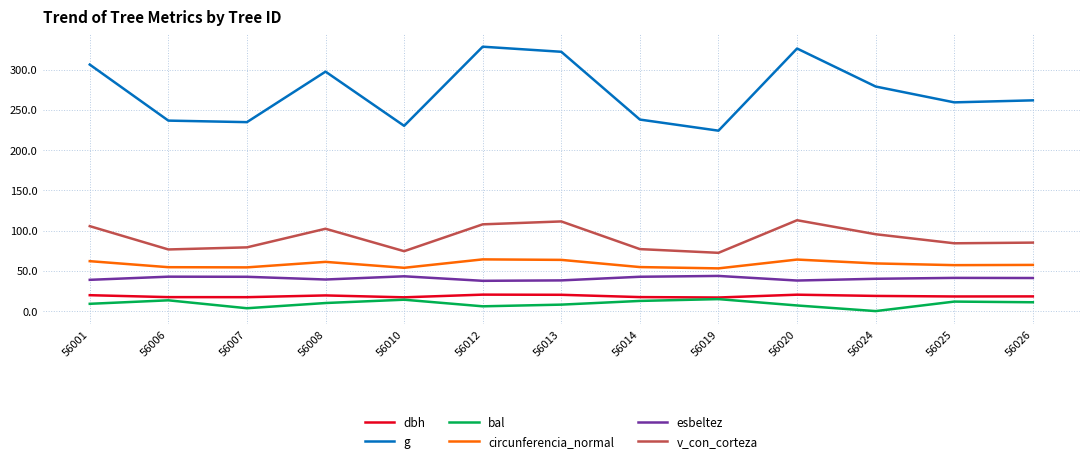

How many series are shown in this chart?

6